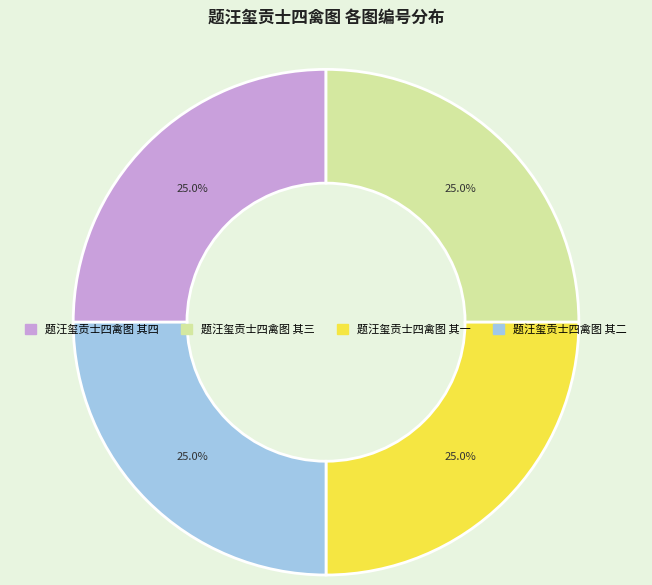

Approximately how many times larger is the value at 题汪玺贡士四禽图 其三 compared to 题汪玺贡士四禽图 其四?

1.0